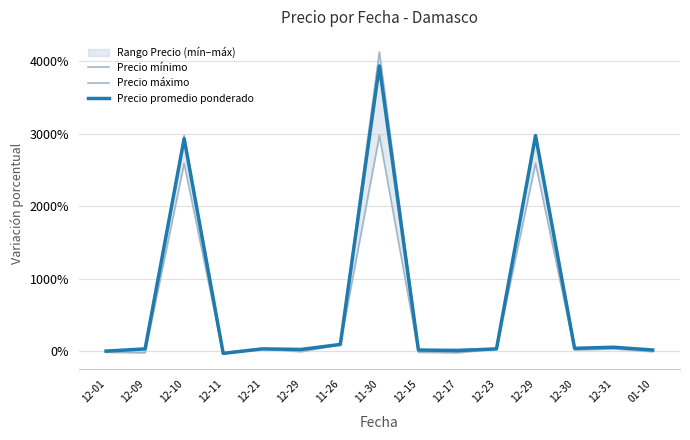

How many lines are shown in the chart?

3